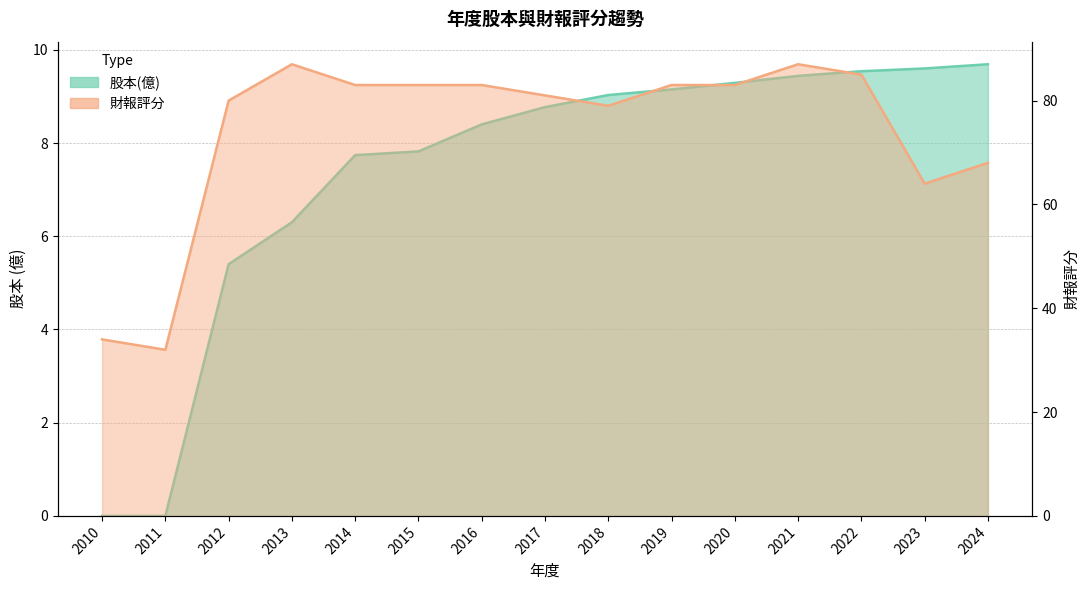

Count the number of categories in the chart.

15